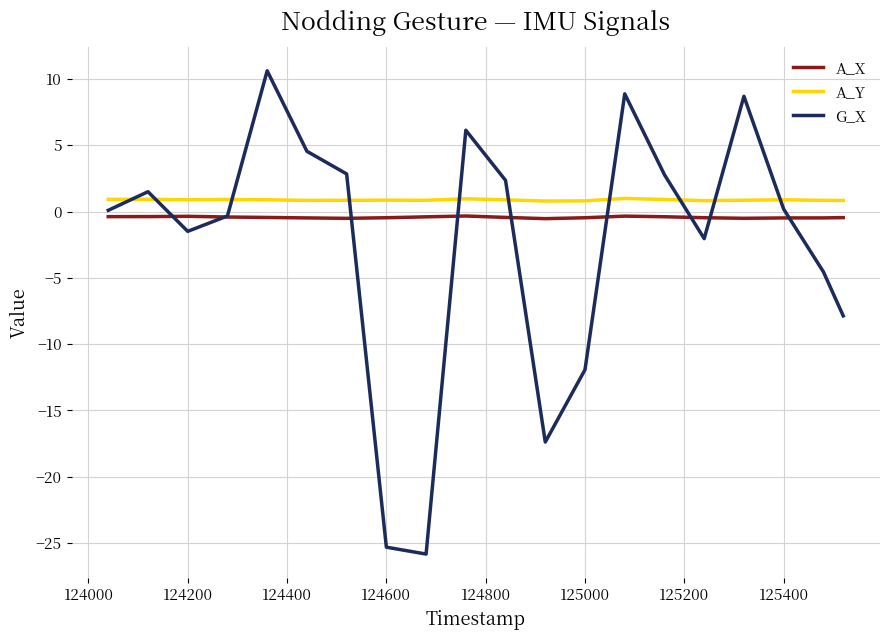

How many series are shown in this chart?

3